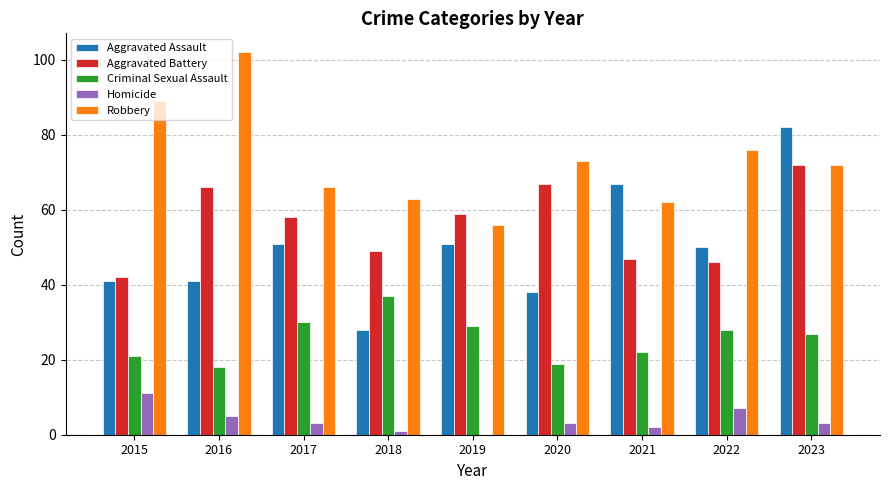

Between 2016 and 2020, which series saw the biggest shift?

Robbery